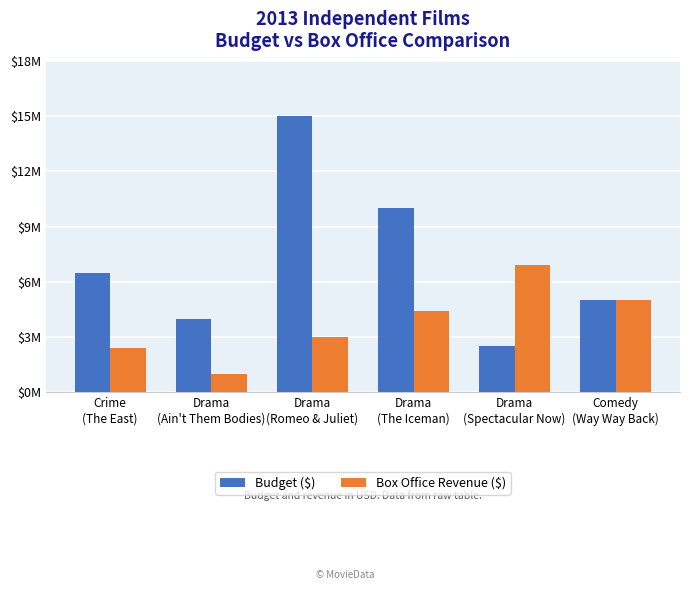

What is the sum of all Budget ($) values?

43000000